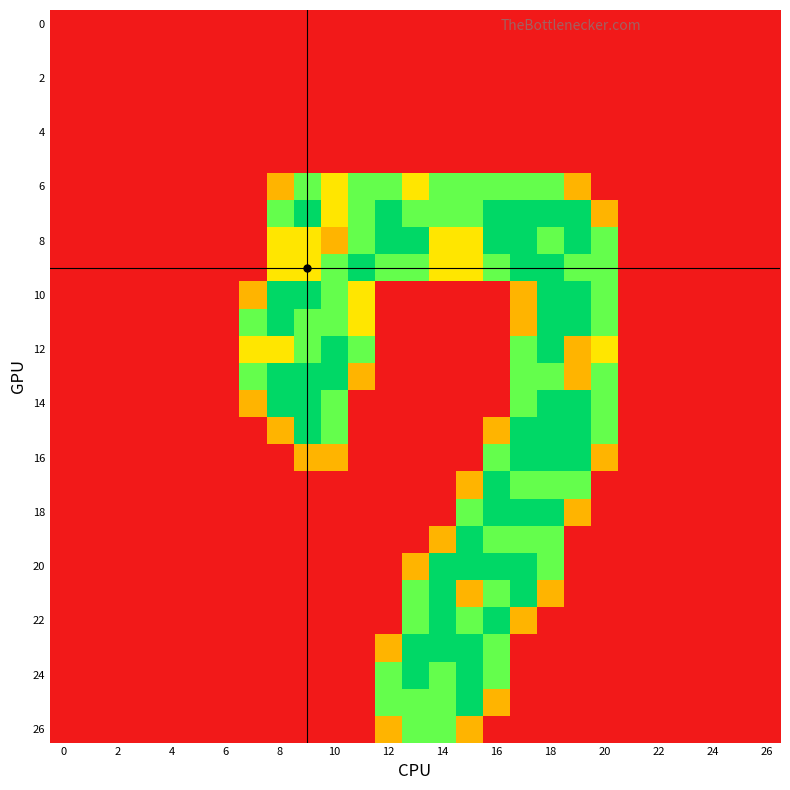

At which category is the sum across all series the highest?

18